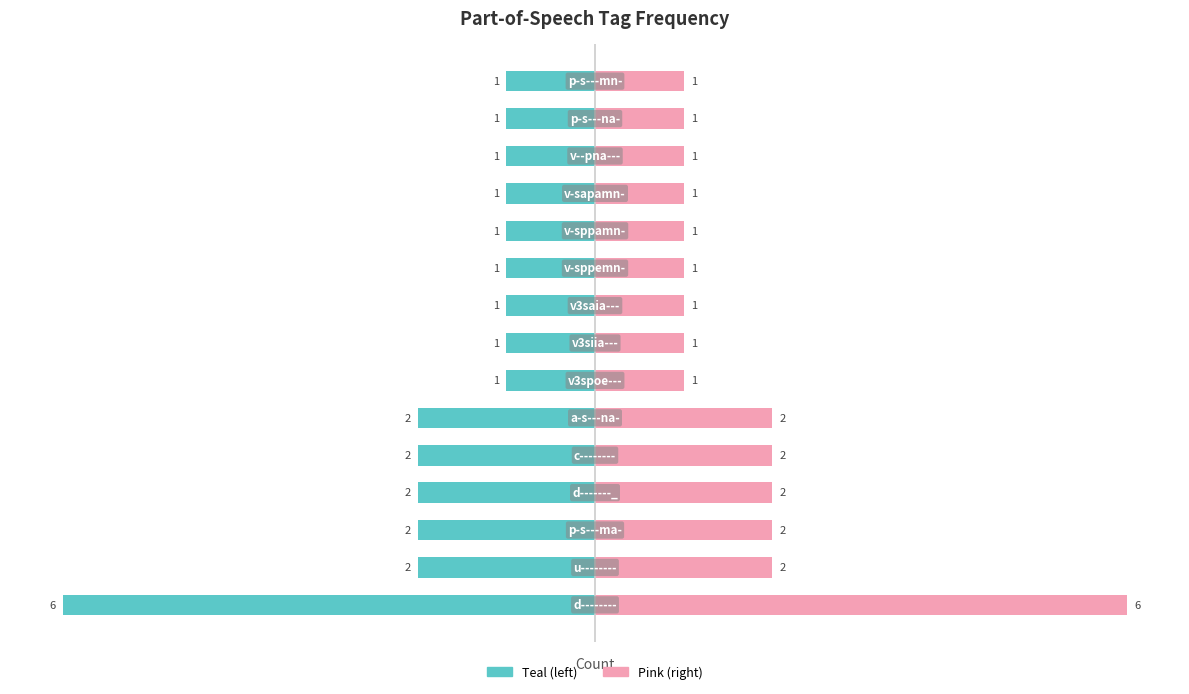

Is the value of Left (teal) at 3 greater than the value of Right (pink) at 13?

No